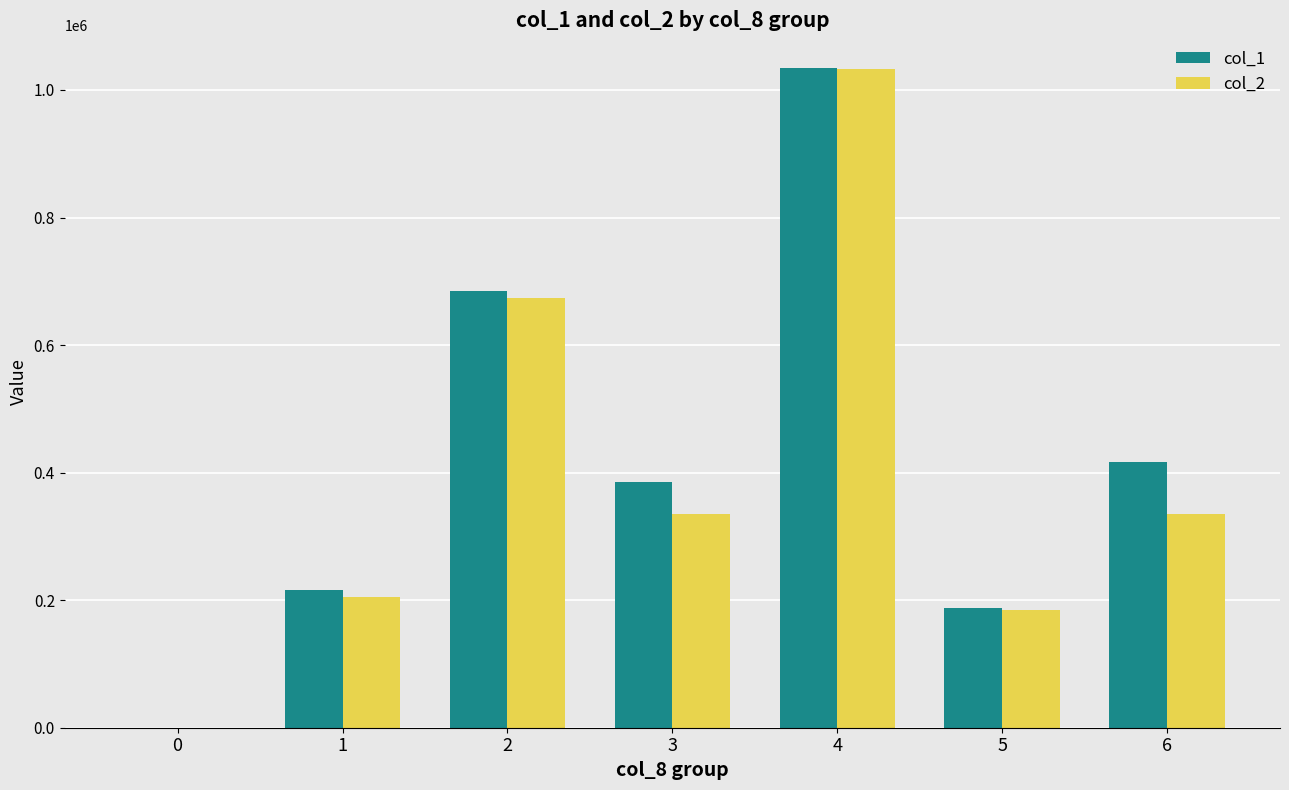

What is the greatest value displayed?

1034000